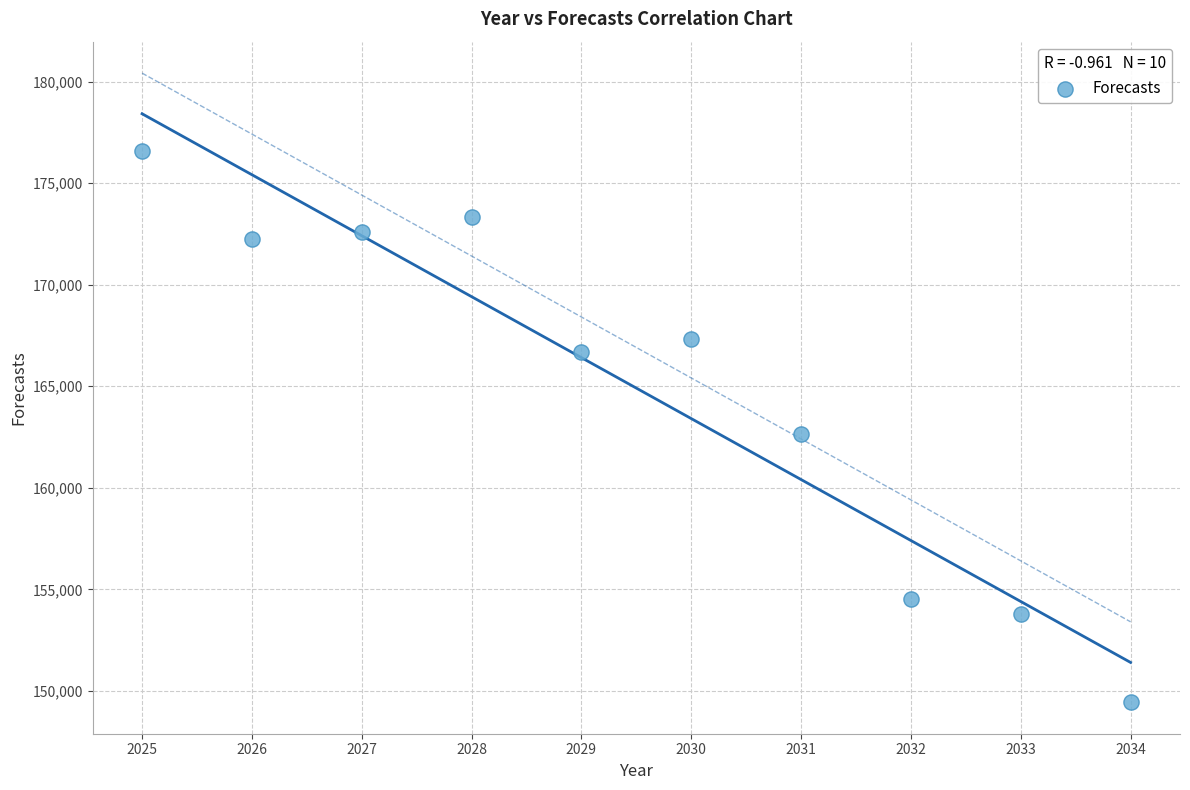

What Y value in the scatter plot is closest to 163016?

162642.2